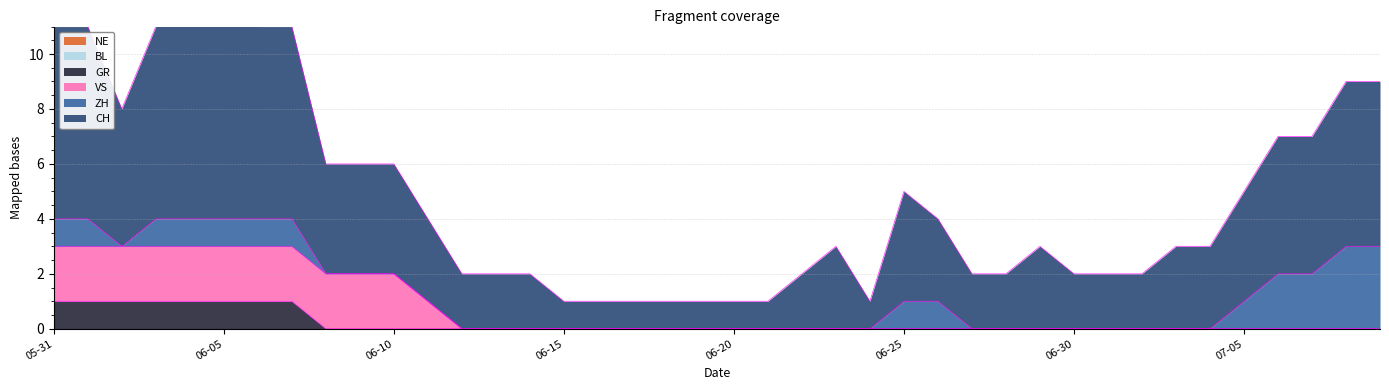

Between 2020-06-20 and 2020-06-21, which series saw the biggest shift?

CH